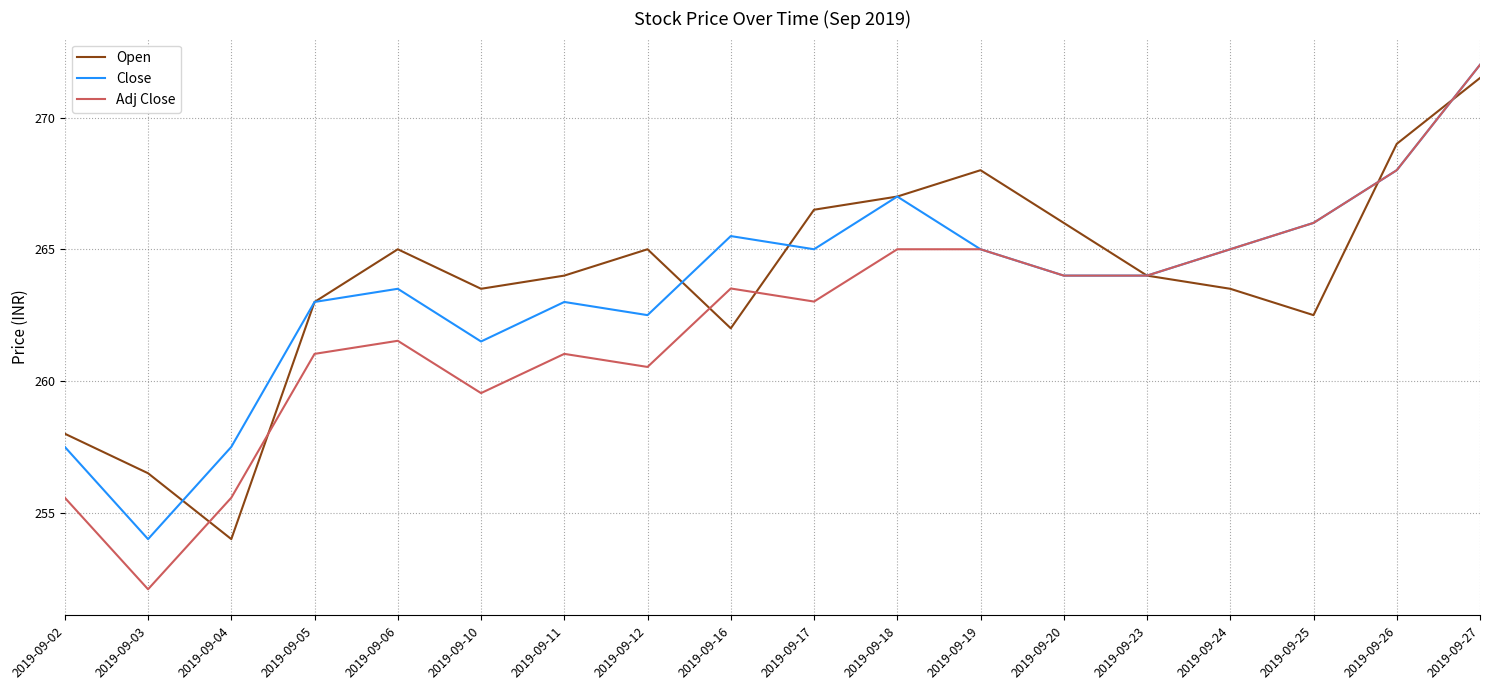

Reading left to right, extract all data points from this chart.

Open: 258.0	256.5	254.0	263.0	265.0	263.5	264.0	265.0	262.0	266.5	267.0	268.0	266.0	264.0	263.5	262.5	269.0	271.5
Close: 257.5	254.0	257.5	263.0	263.5	261.5	263.0	262.5	265.5	265.0	267.0	265.0	264.0	264.0	265.0	266.0	268.0	272.0
Adj Close: 255.6	252.1	255.6	261.0	261.5	259.5	261.0	260.5	263.5	263.0	265.0	265.0	264.0	264.0	265.0	266.0	268.0	272.0